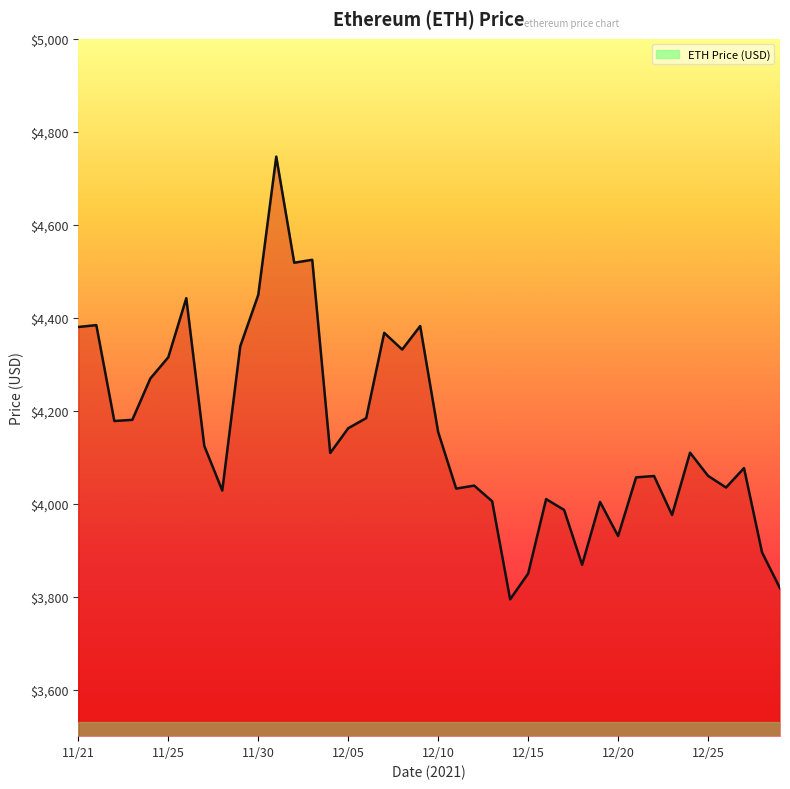

What is the average value?

4154.3